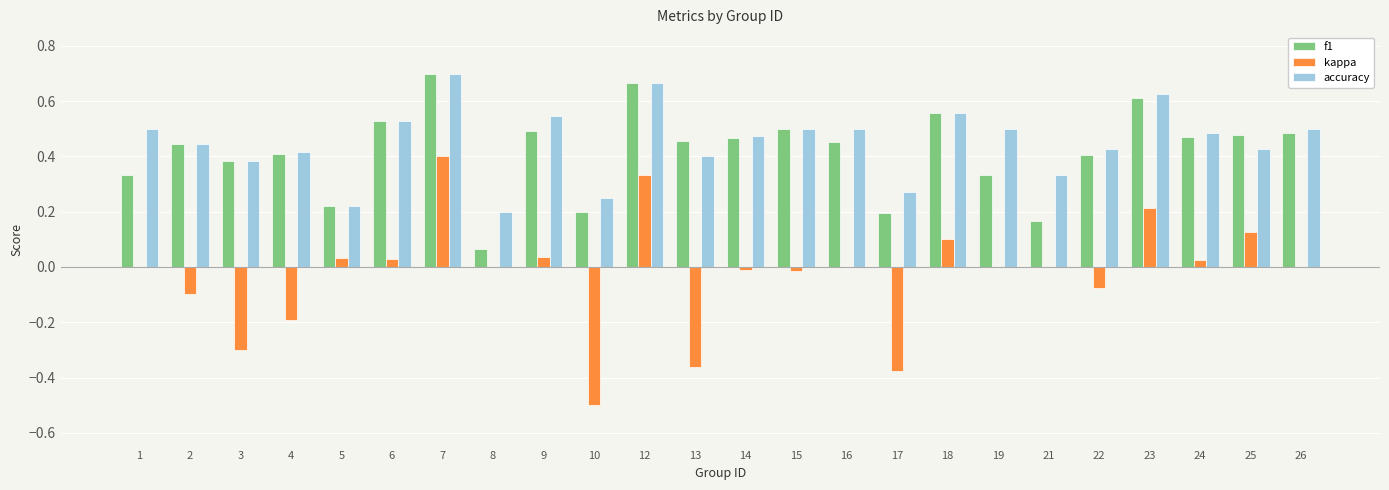

How many groups of bars are there?

24